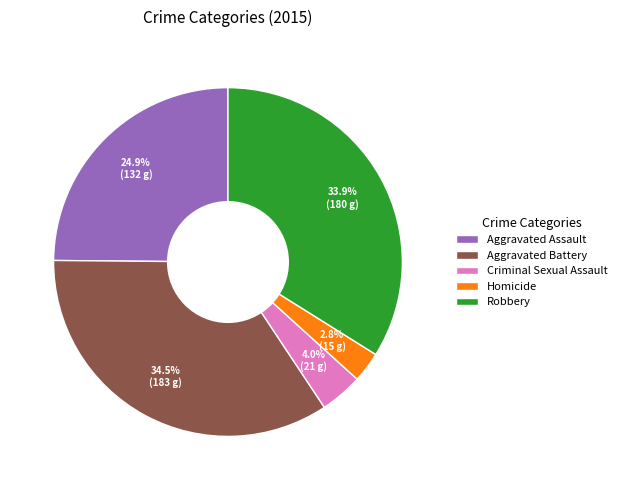

Is there any slice that represents more than half of the pie?

No